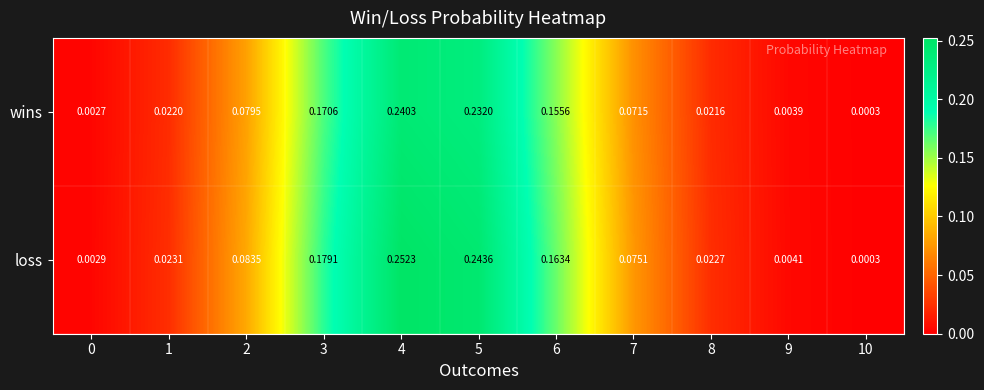

Which series has the largest total across all categories?

loss